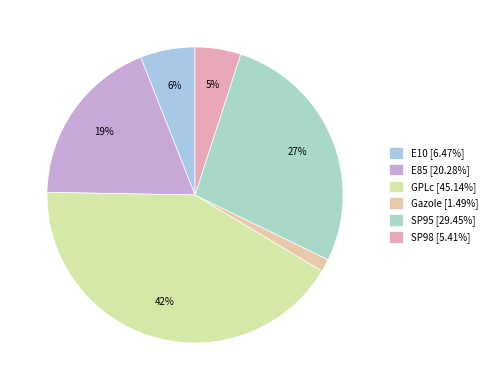

Which slice is the largest?

GPLc